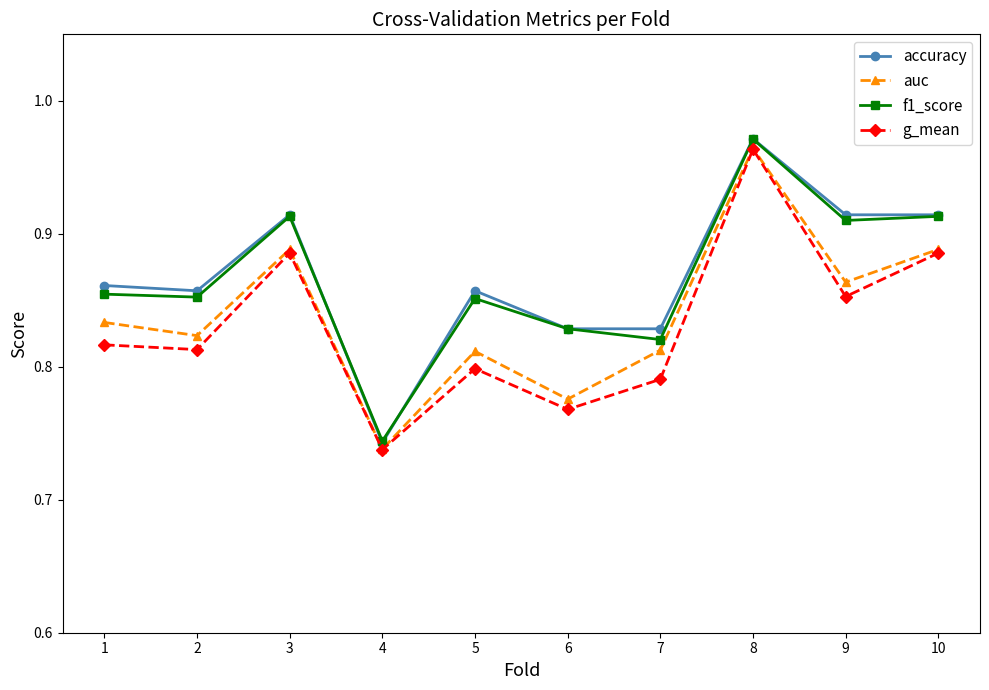

True or false: auc has a value of 1.7 at 8.

False